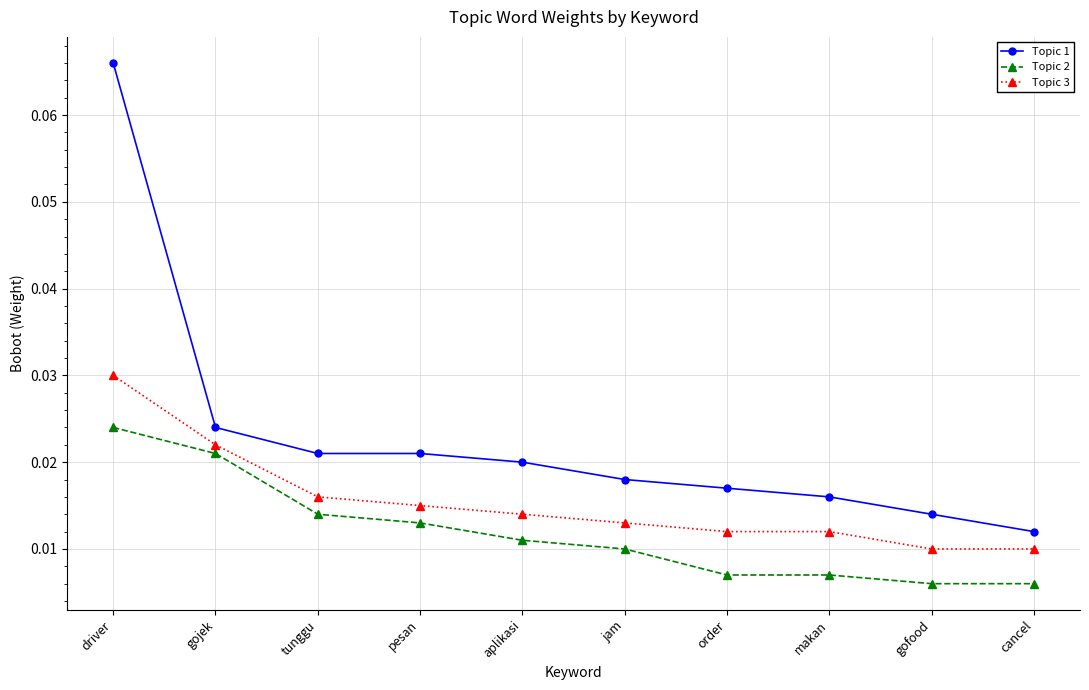

What is the label of the 9th point from the right?

gojek